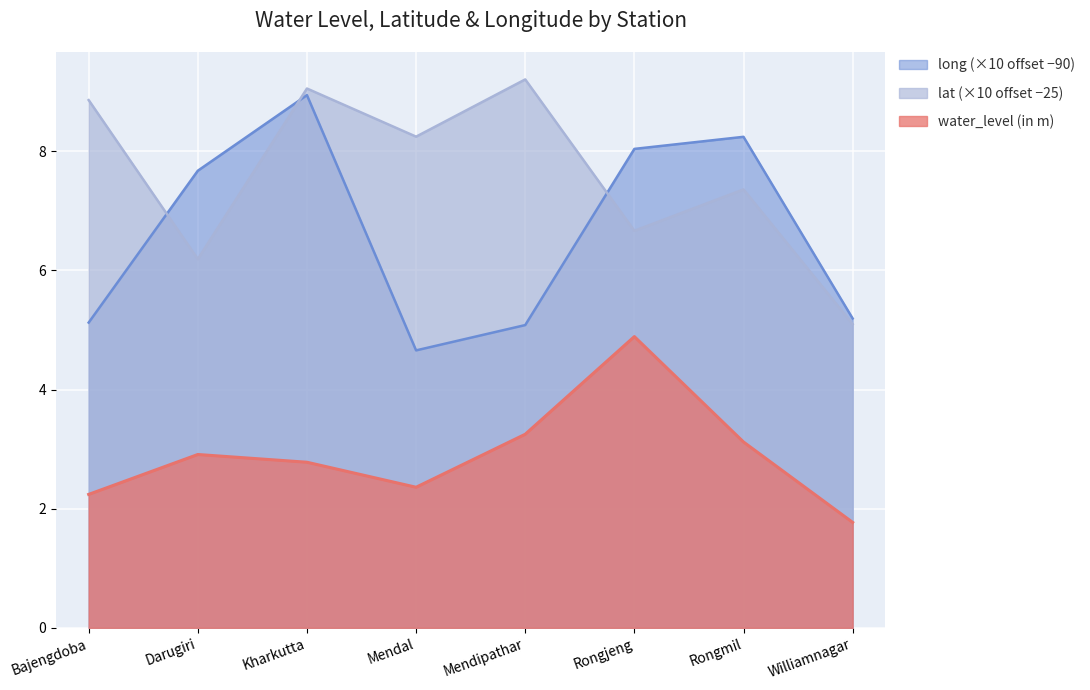

Does the chart display data point markers on the line(s)?

No